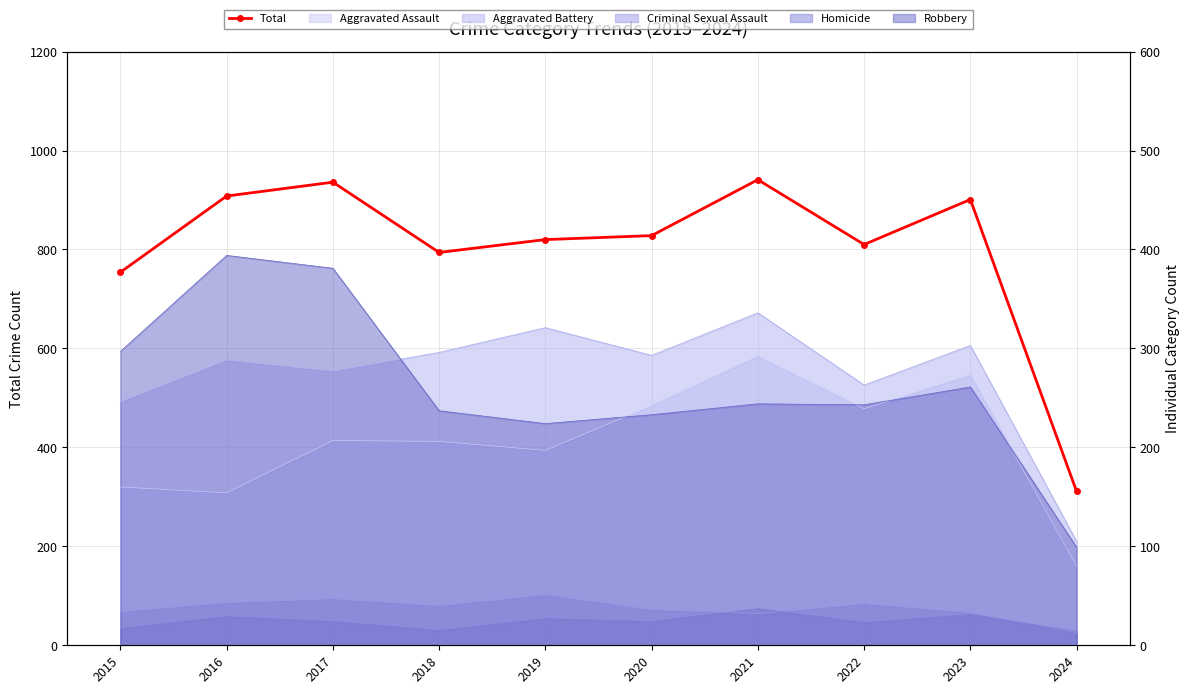

How many data points does each series have?

10